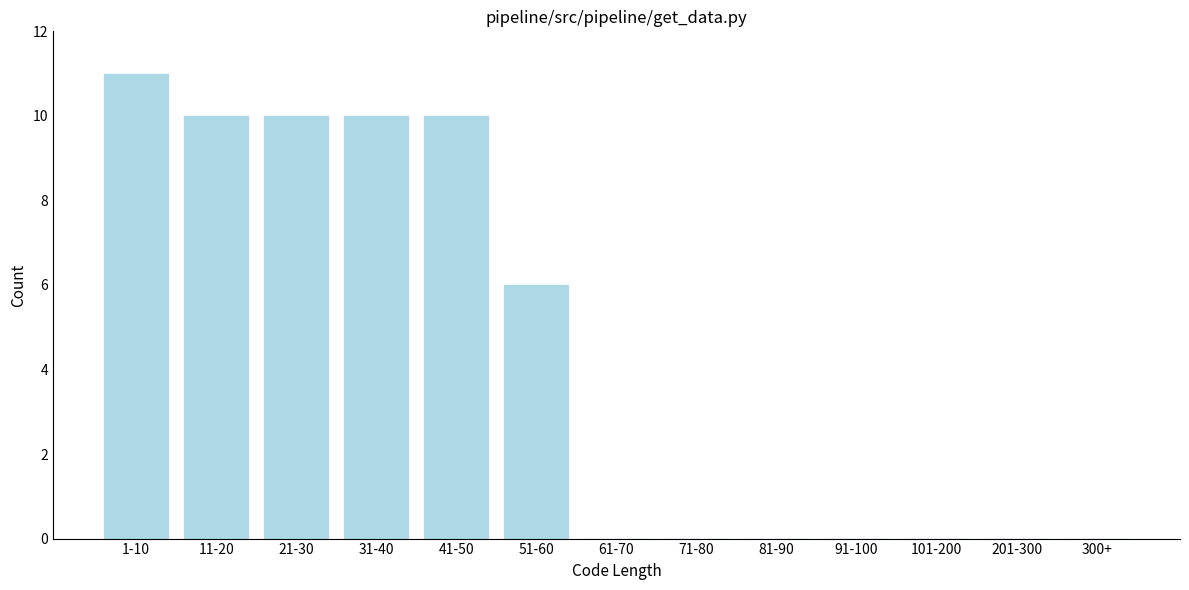

Reading right to left, what are all the values shown in this chart?

300+=0	201-300=0	101-200=0	91-100=0	81-90=0	71-80=0	61-70=0	51-60=6	41-50=10	31-40=10	21-30=10	11-20=10	1-10=11